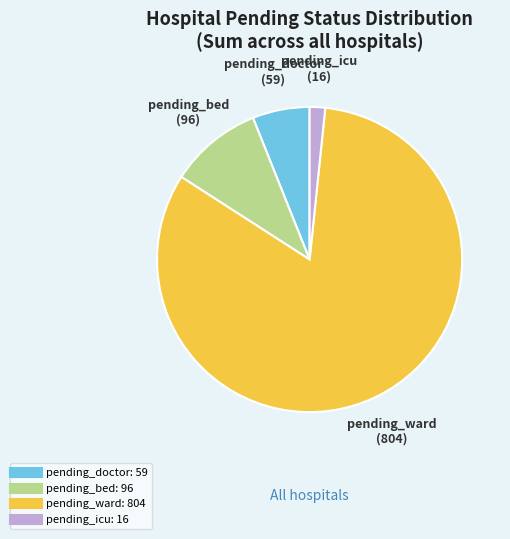

Rank the categories by value from highest to lowest.

pending_ward, pending_bed, pending_doctor, pending_icu